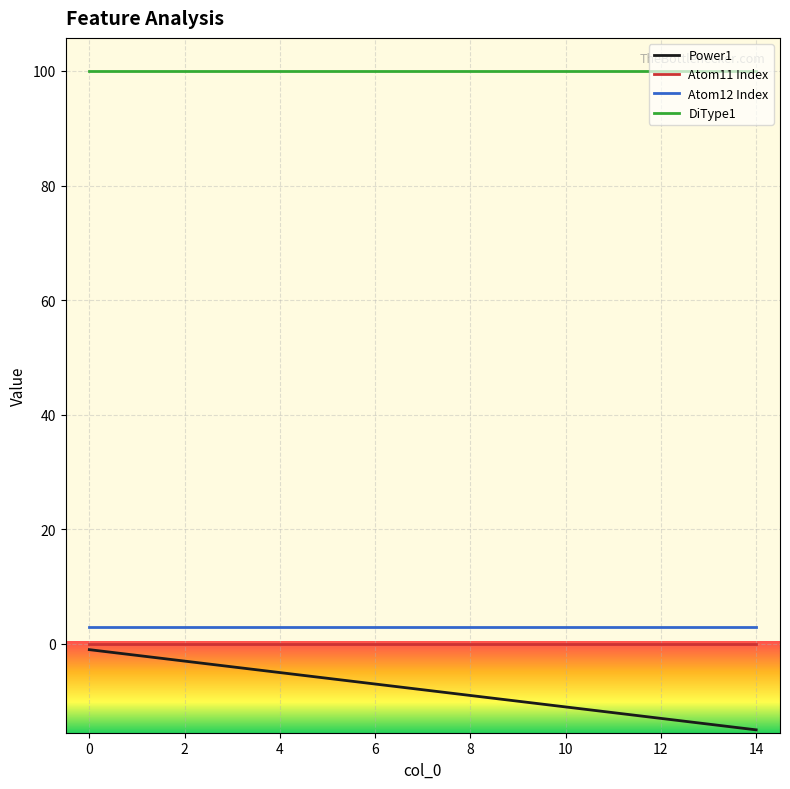

What is the difference between the maximum and minimum values in the Power1 series?

14